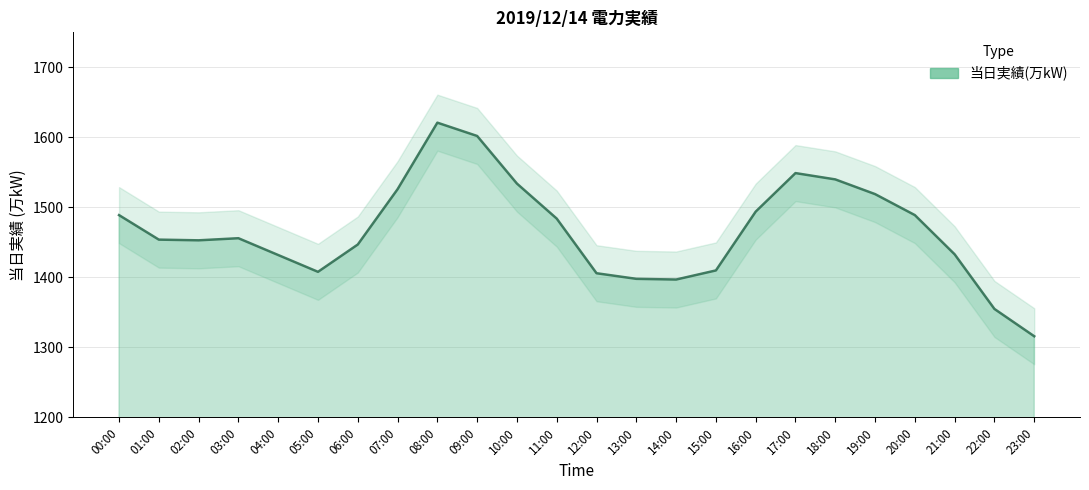

True or false: the data has more than 2 interior local peaks.

True